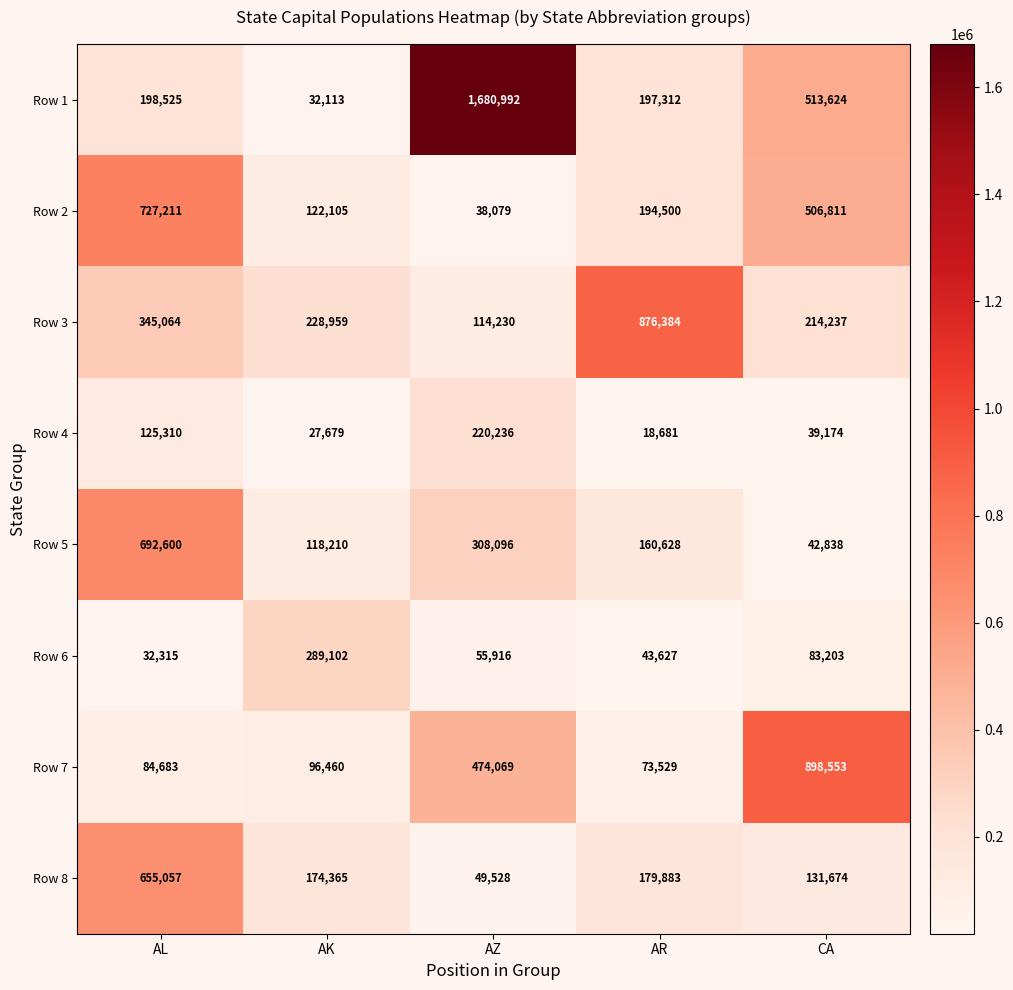

True or false: Row 4 has a value of 18681 at AR.

True